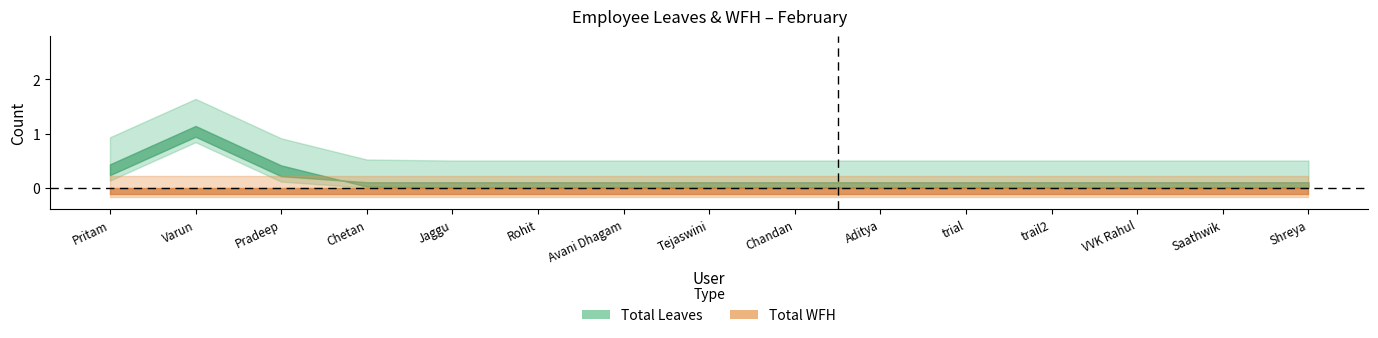

Does the chart have visible grid lines?

No